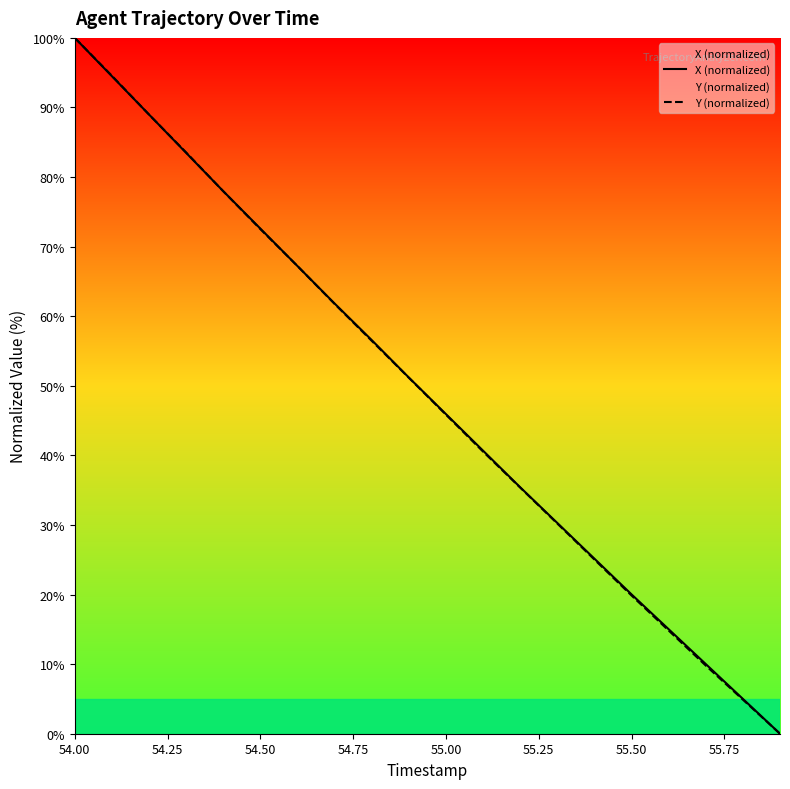

Where does the Y (normalized) series first go above 51?

54.00